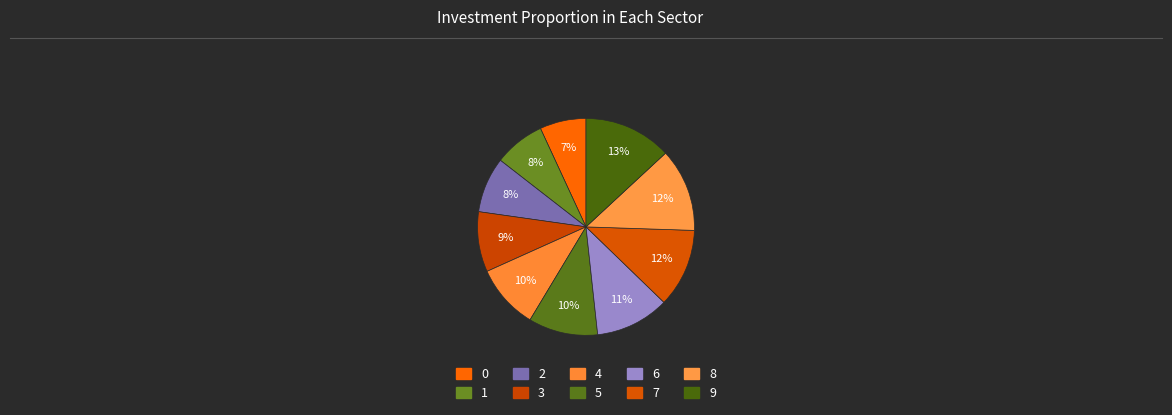

To the nearest percent, what is the difference between the 0 and 1 slice percentages?

1%